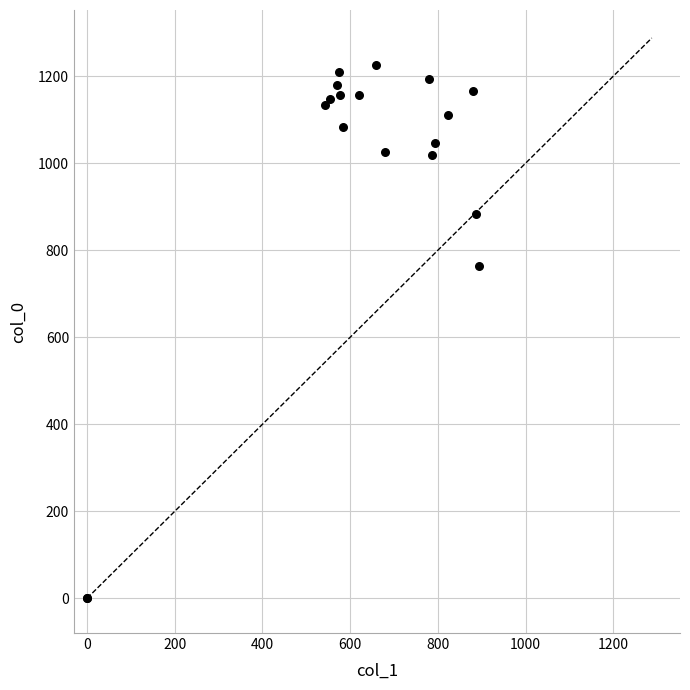

What Y value in the scatter plot is closest to 613?

763.3